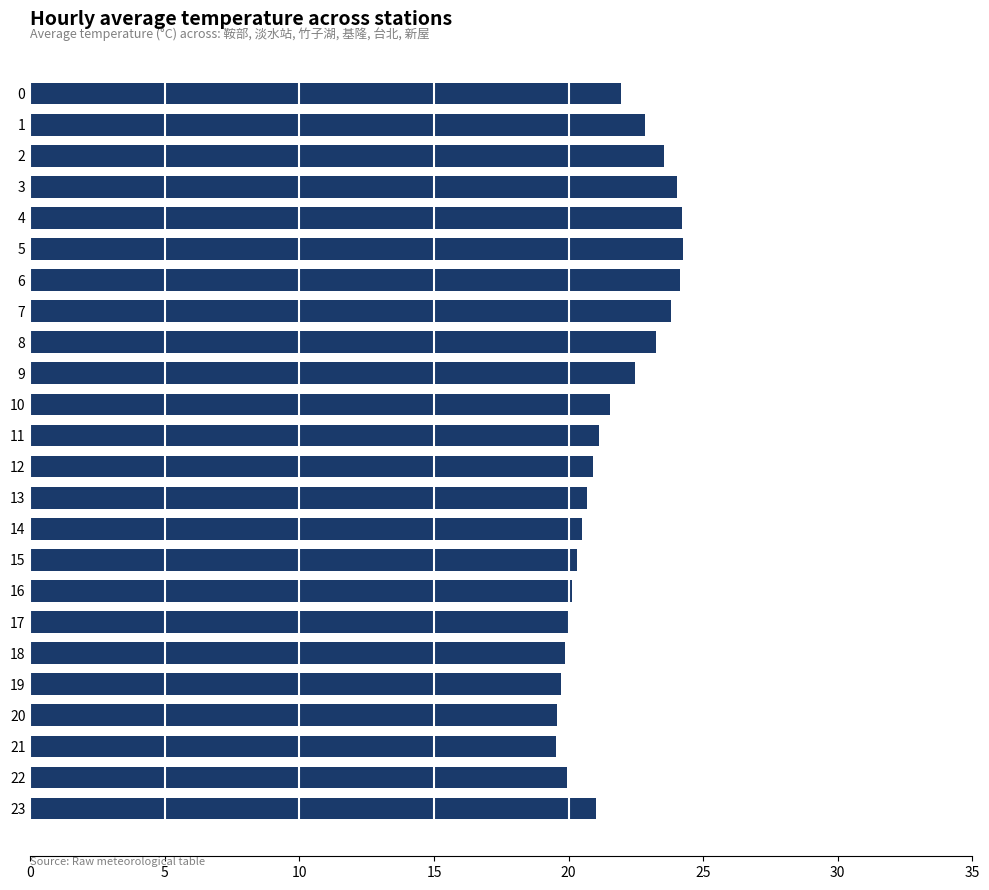

Approximately how many times larger is the value at 2 compared to 21?

1.2